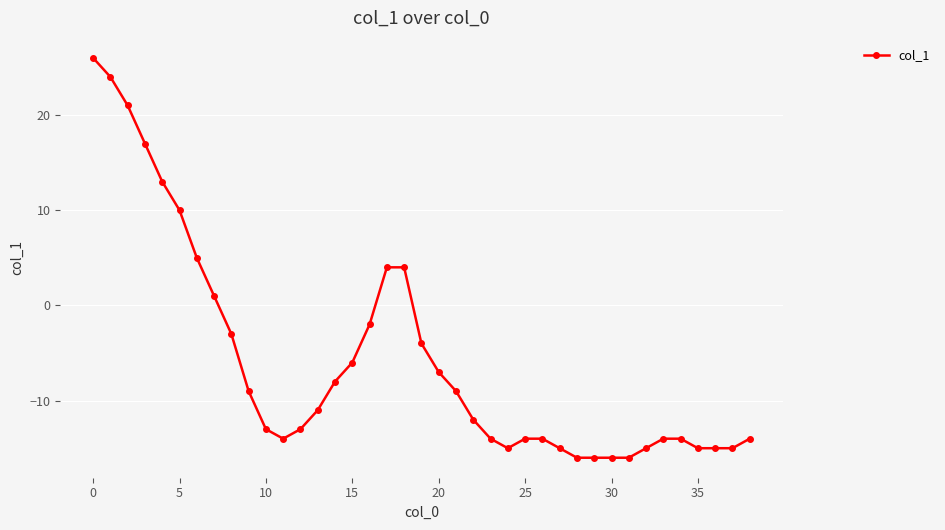

What is the smallest value displayed?

-16